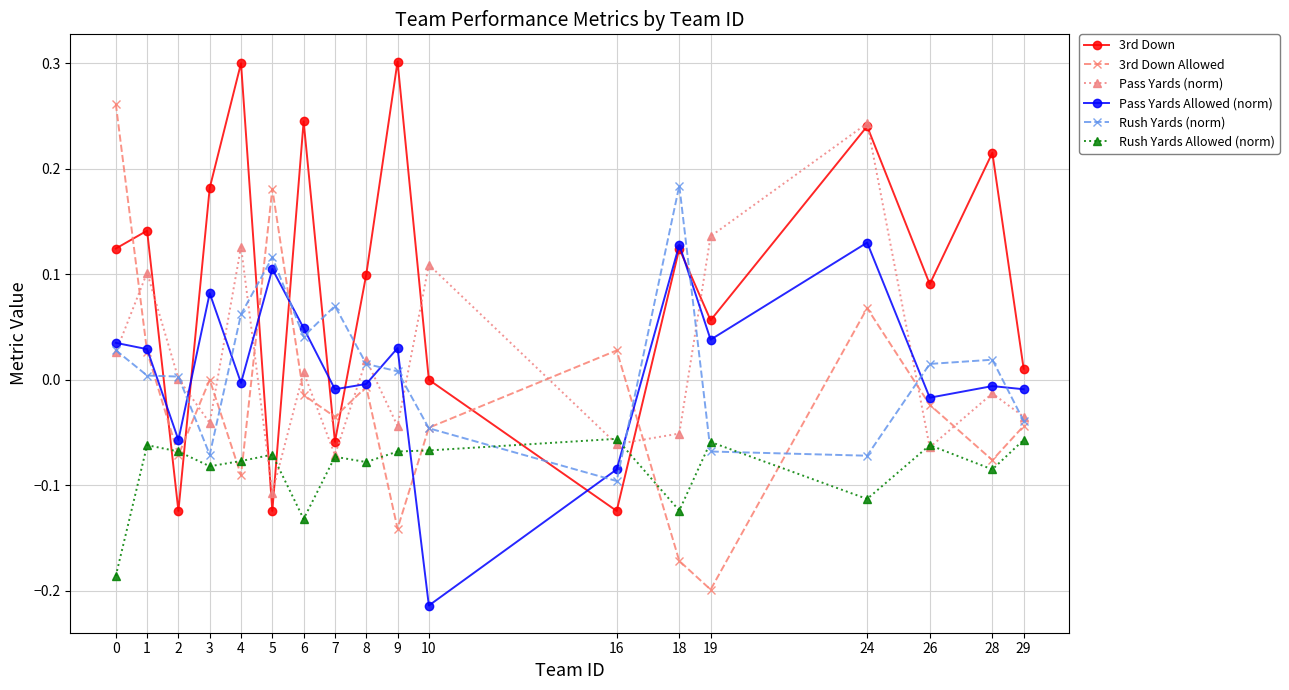

How many values in Pass Yards Allowed (norm) are above zero?

9